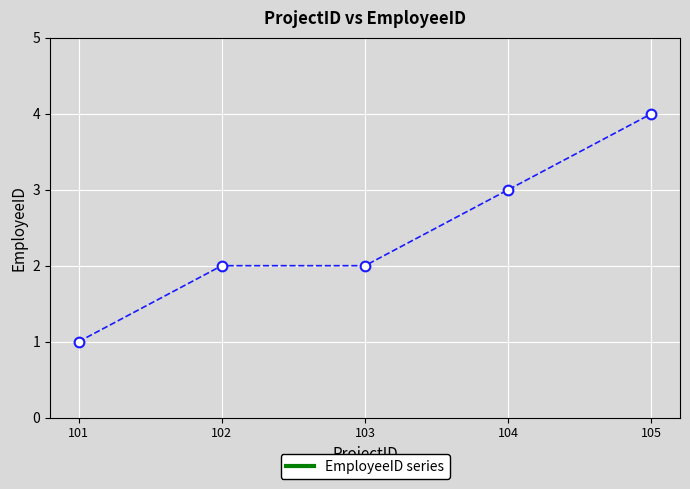

Does the chart display data point markers on the line(s)?

Yes